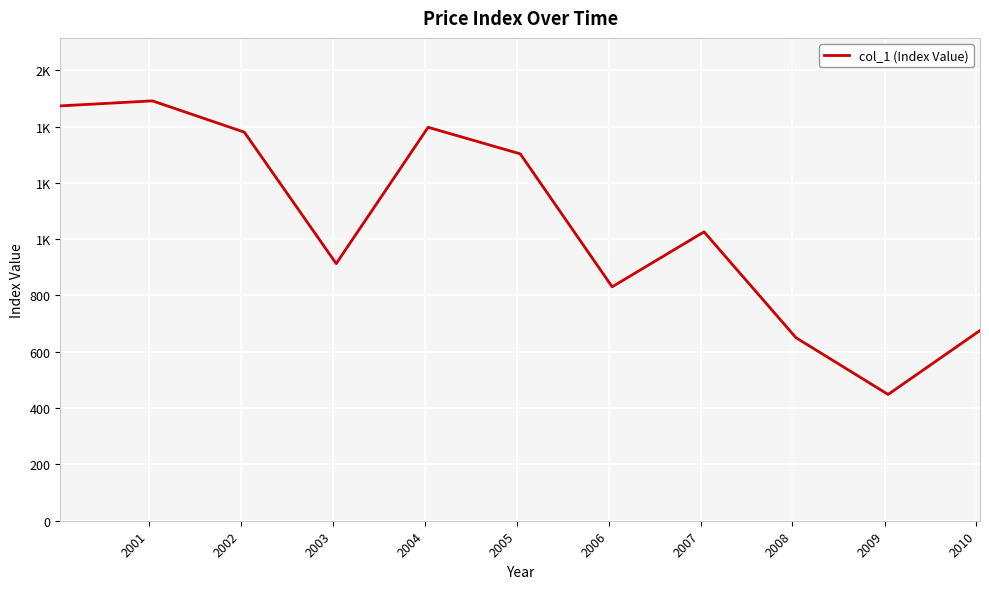

What is the value of the 5th point from the left?

1397.1